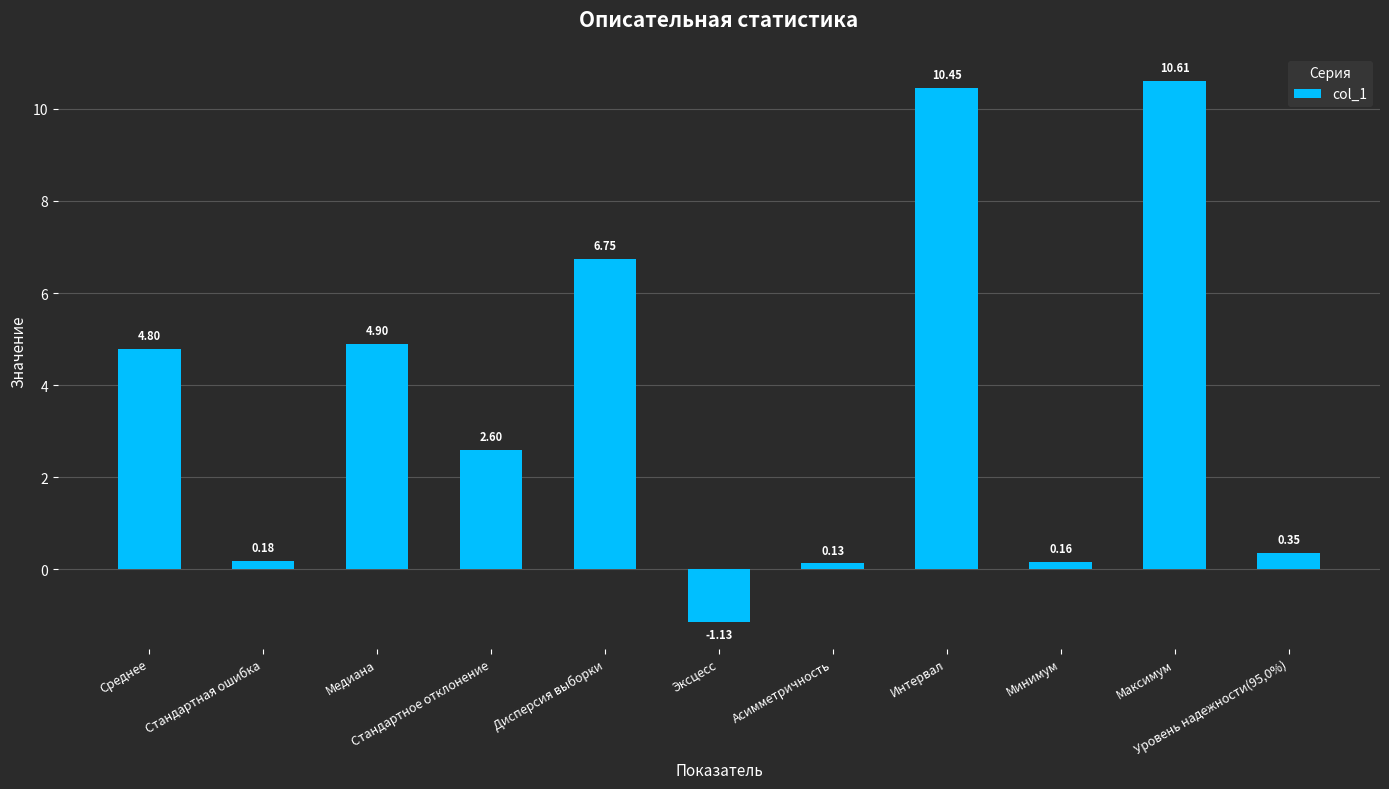

How many bars are there in total?

11